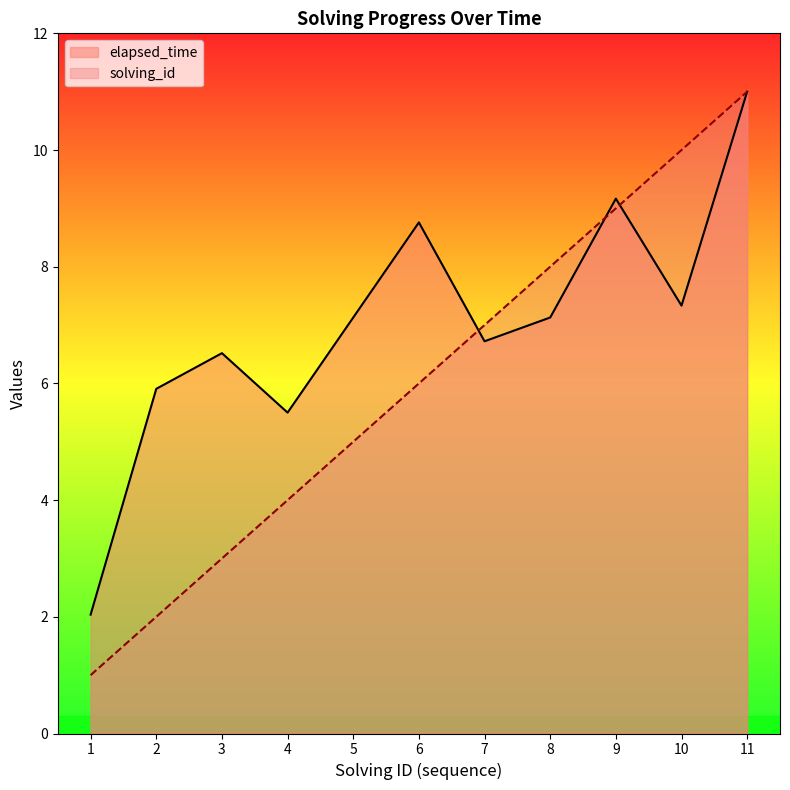

How many series are shown in this chart?

2